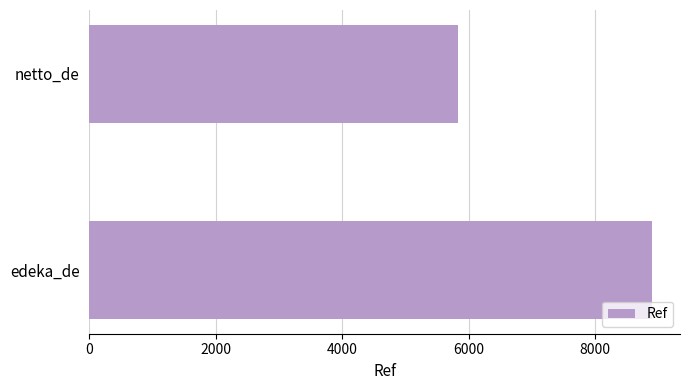

What is the smallest value displayed?

5825